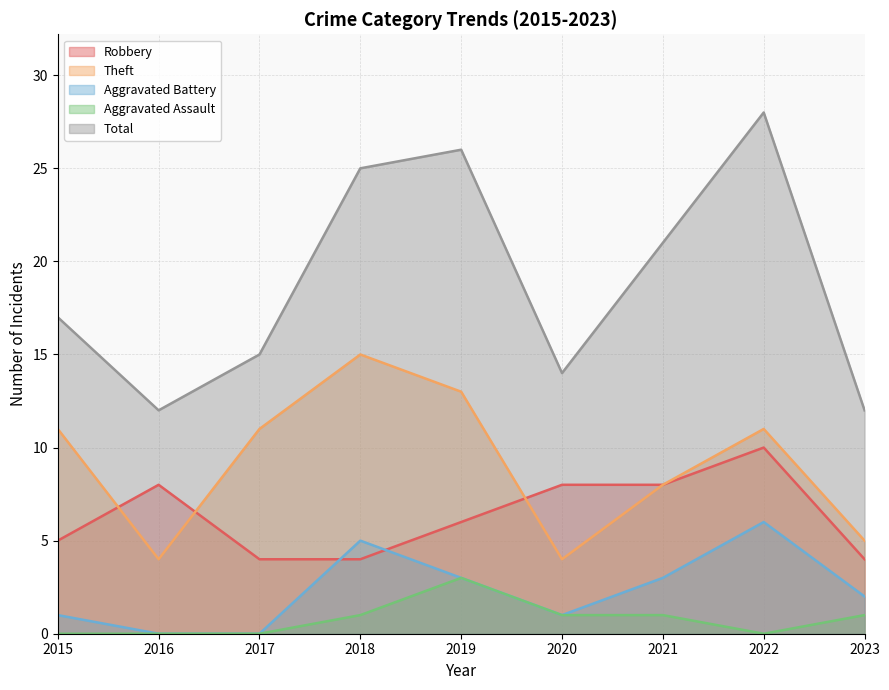

Is the value of Total at 2018 greater than the value of Robbery at 2020?

Yes